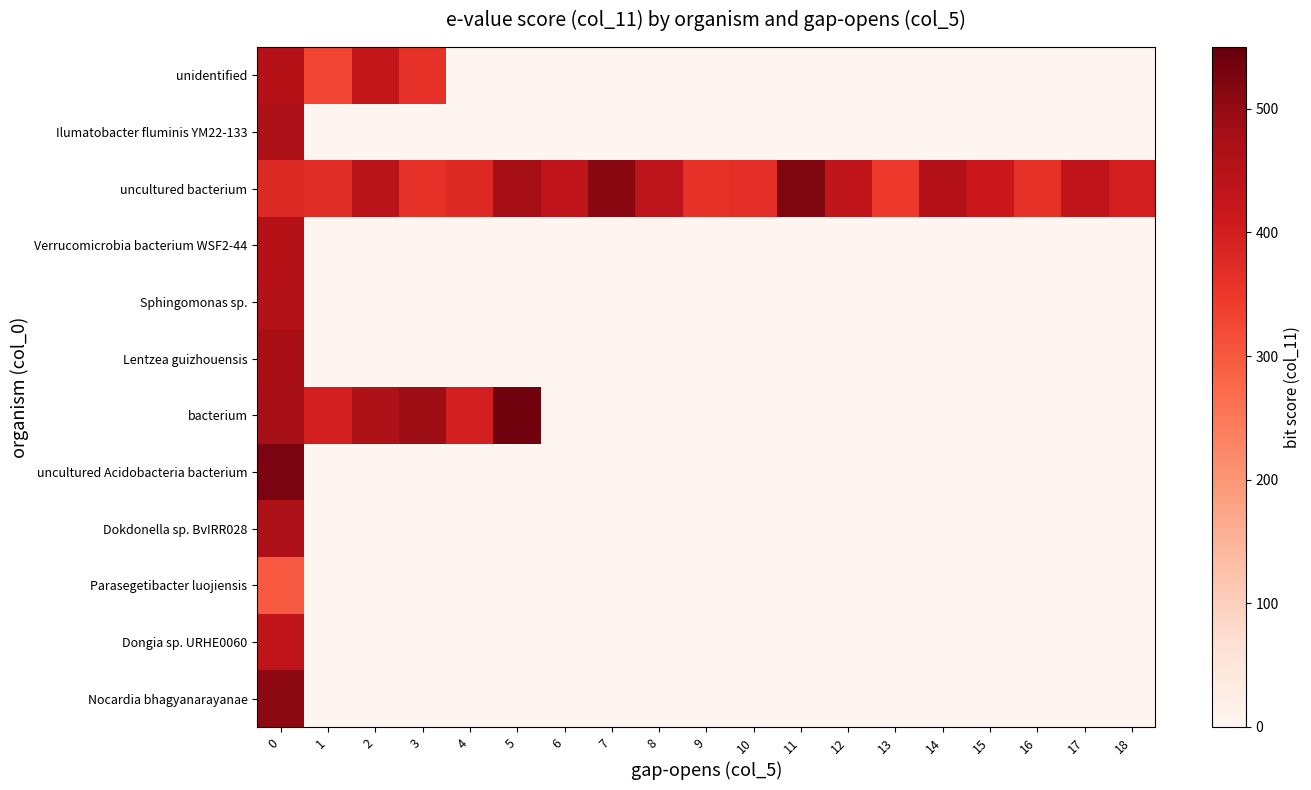

Reading left to right, extract all data points from this chart.

unidentified: 0=451	1=329	2=427	3=361	4=0	5=0	6=0	7=0	8=0	9=0	10=0	11=0	12=0	13=0	14=0	15=0	16=0	17=0	18=0
Ilumatobacter fluminis YM22-133: 0=462	1=0	2=0	3=0	4=0	5=0	6=0	7=0	8=0	9=0	10=0	11=0	12=0	13=0	14=0	15=0	16=0	17=0	18=0
uncultured bacterium: 0=374	1=370	2=449	3=361	4=374	5=481	6=436	7=510	8=438	9=361	10=366	11=521	12=435	13=348	14=453	15=411	16=363	17=433	18=399
Verrucomicrobia bacterium WSF2-44: 0=451	1=0	2=0	3=0	4=0	5=0	6=0	7=0	8=0	9=0	10=0	11=0	12=0	13=0	14=0	15=0	16=0	17=0	18=0
Sphingomonas sp.: 0=455	1=0	2=0	3=0	4=0	5=0	6=0	7=0	8=0	9=0	10=0	11=0	12=0	13=0	14=0	15=0	16=0	17=0	18=0
Lentzea guizhouensis: 0=473	1=0	2=0	3=0	4=0	5=0	6=0	7=0	8=0	9=0	10=0	11=0	12=0	13=0	14=0	15=0	16=0	17=0	18=0
bacterium: 0=479	1=398	2=462	3=488	4=399	5=538	6=0	7=0	8=0	9=0	10=0	11=0	12=0	13=0	14=0	15=0	16=0	17=0	18=0
uncultured Acidobacteria bacterium: 0=527	1=0	2=0	3=0	4=0	5=0	6=0	7=0	8=0	9=0	10=0	11=0	12=0	13=0	14=0	15=0	16=0	17=0	18=0
Dokdonella sp. BvIRR028: 0=464	1=0	2=0	3=0	4=0	5=0	6=0	7=0	8=0	9=0	10=0	11=0	12=0	13=0	14=0	15=0	16=0	17=0	18=0
Parasegetibacter luojiensis: 0=298	1=0	2=0	3=0	4=0	5=0	6=0	7=0	8=0	9=0	10=0	11=0	12=0	13=0	14=0	15=0	16=0	17=0	18=0
Dongia sp. URHE0060: 0=435	1=0	2=0	3=0	4=0	5=0	6=0	7=0	8=0	9=0	10=0	11=0	12=0	13=0	14=0	15=0	16=0	17=0	18=0
Nocardia bhagyanarayanae: 0=507	1=0	2=0	3=0	4=0	5=0	6=0	7=0	8=0	9=0	10=0	11=0	12=0	13=0	14=0	15=0	16=0	17=0	18=0